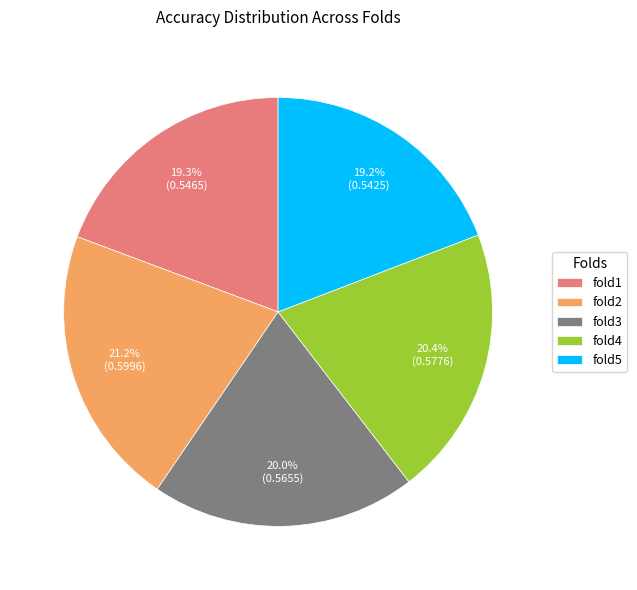

What portion of the pie excludes fold4?

79.6%